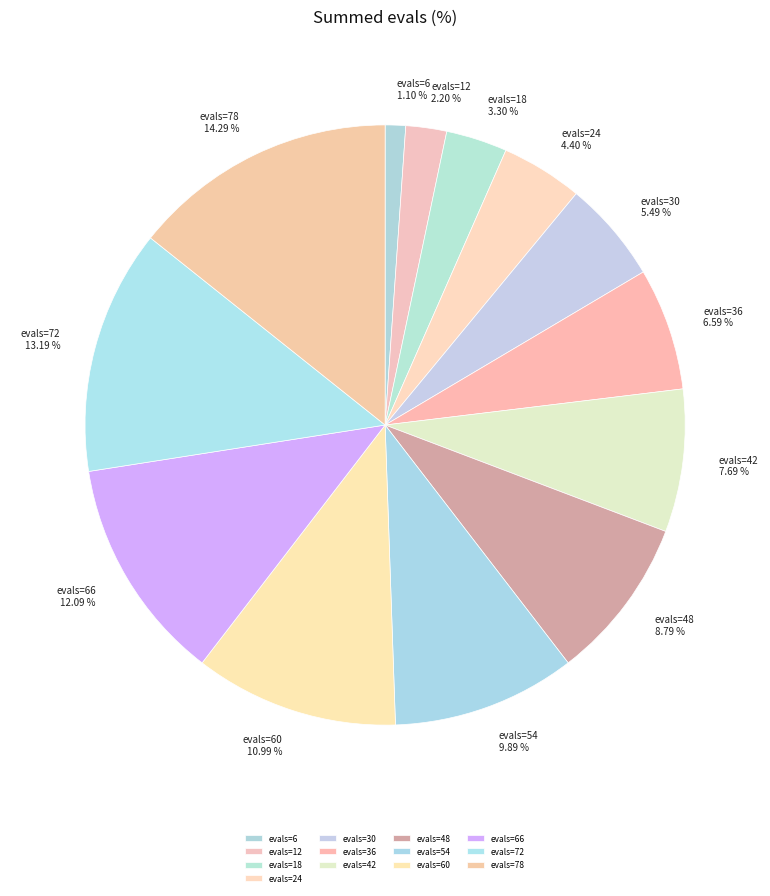

Rank the categories by value from lowest to highest.

evals=6, evals=12, evals=18, evals=24, evals=30, evals=36, evals=42, evals=48, evals=54, evals=60, evals=66, evals=72, evals=78